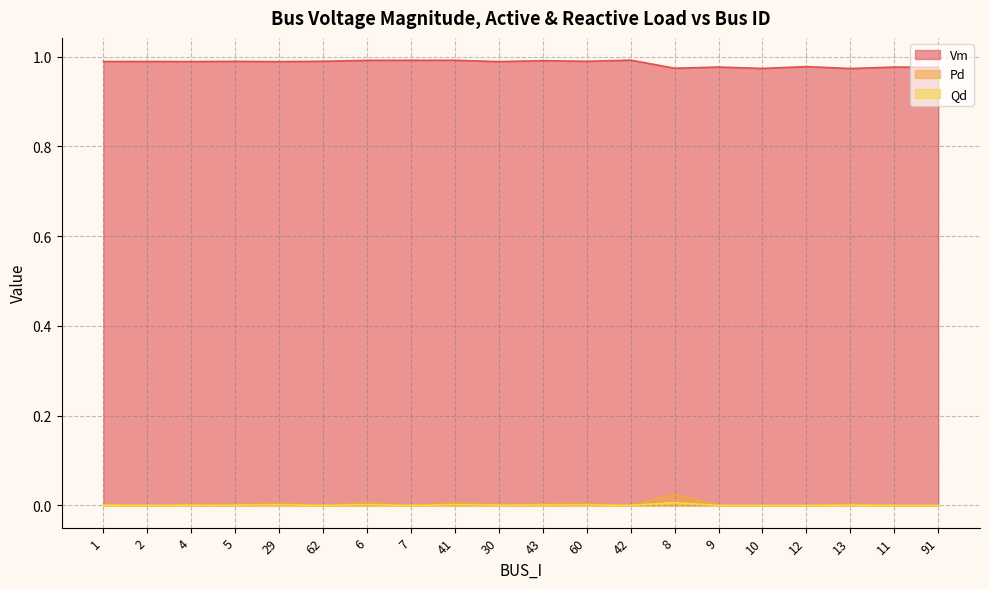

Does the chart have visible grid lines?

Yes